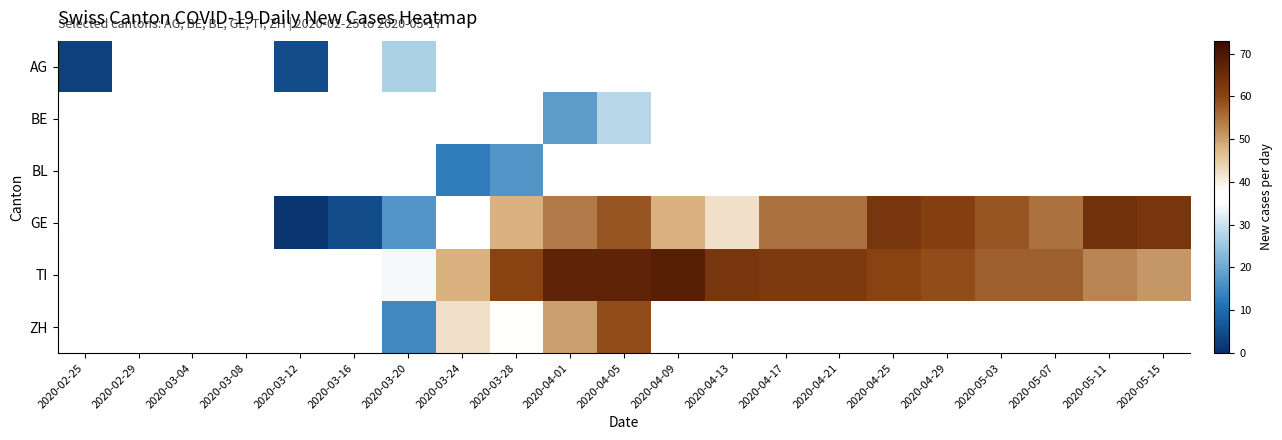

How many series are shown in this chart?

6